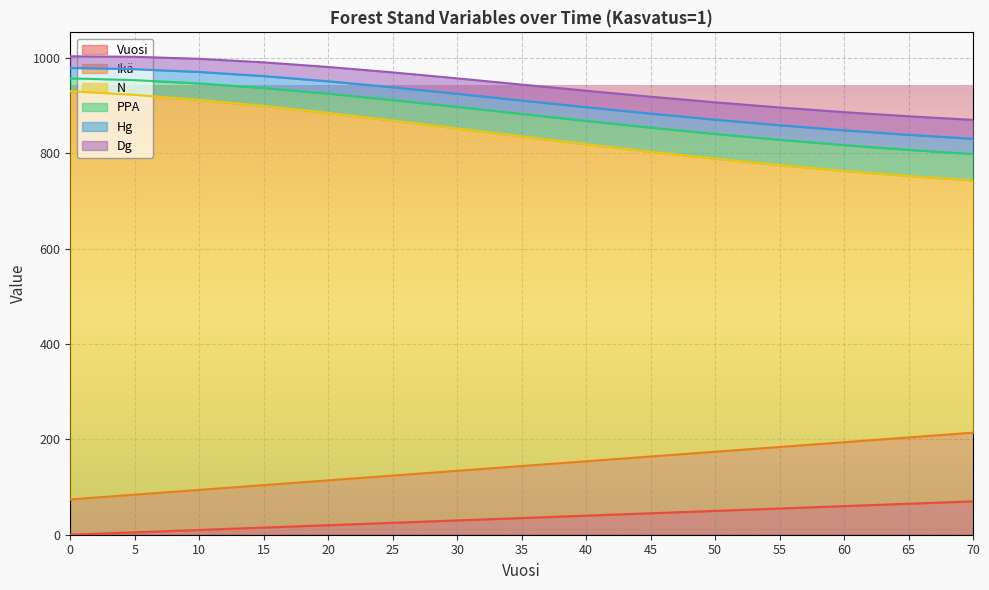

At how many categories does at least one series exceed 241?

15